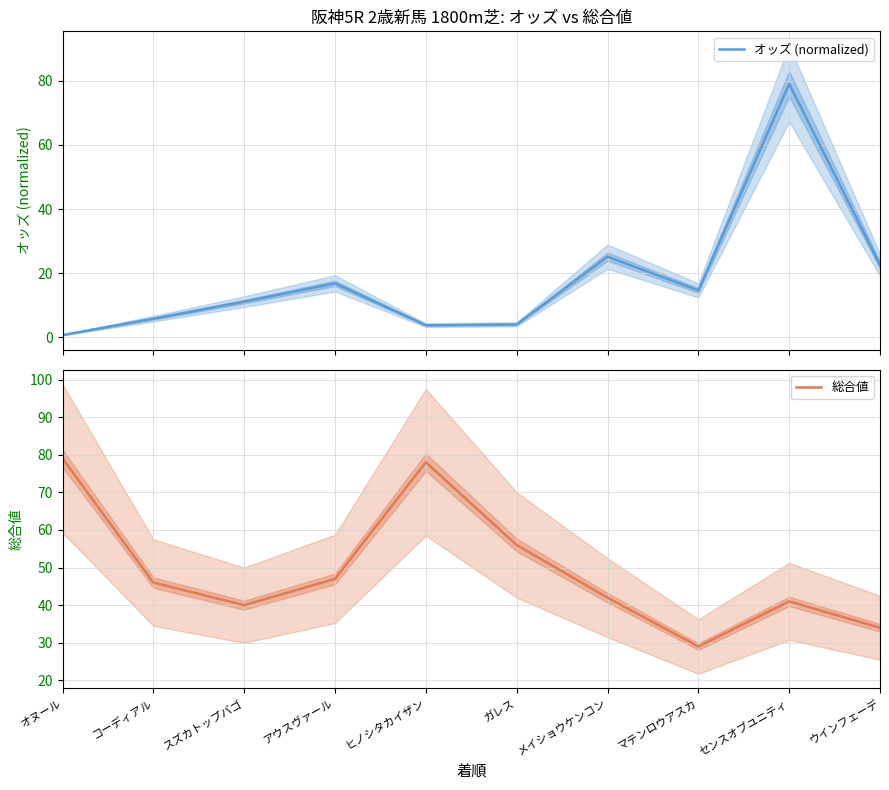

What is the spread (max minus min) of values at センスオブユニティ?

38.0